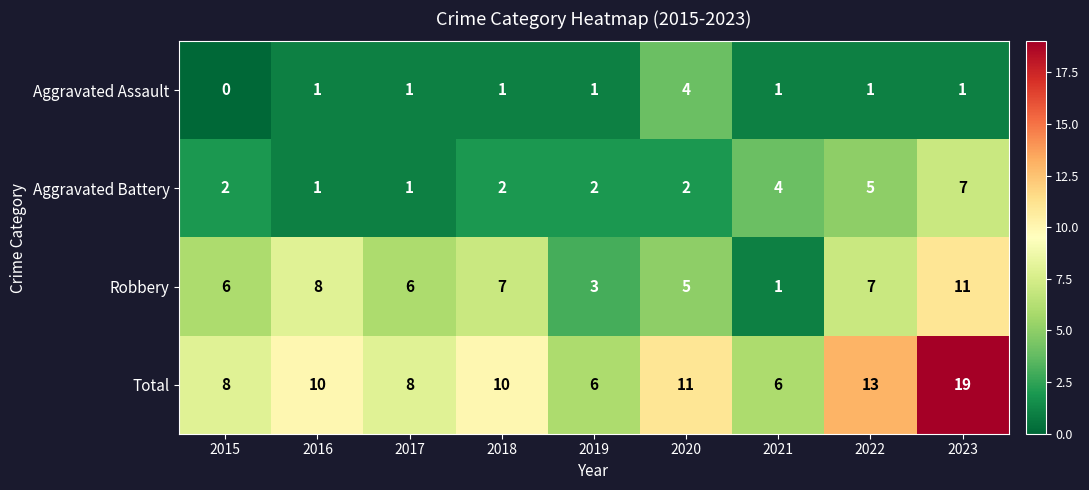

How many values in the Total series are below 10?

4